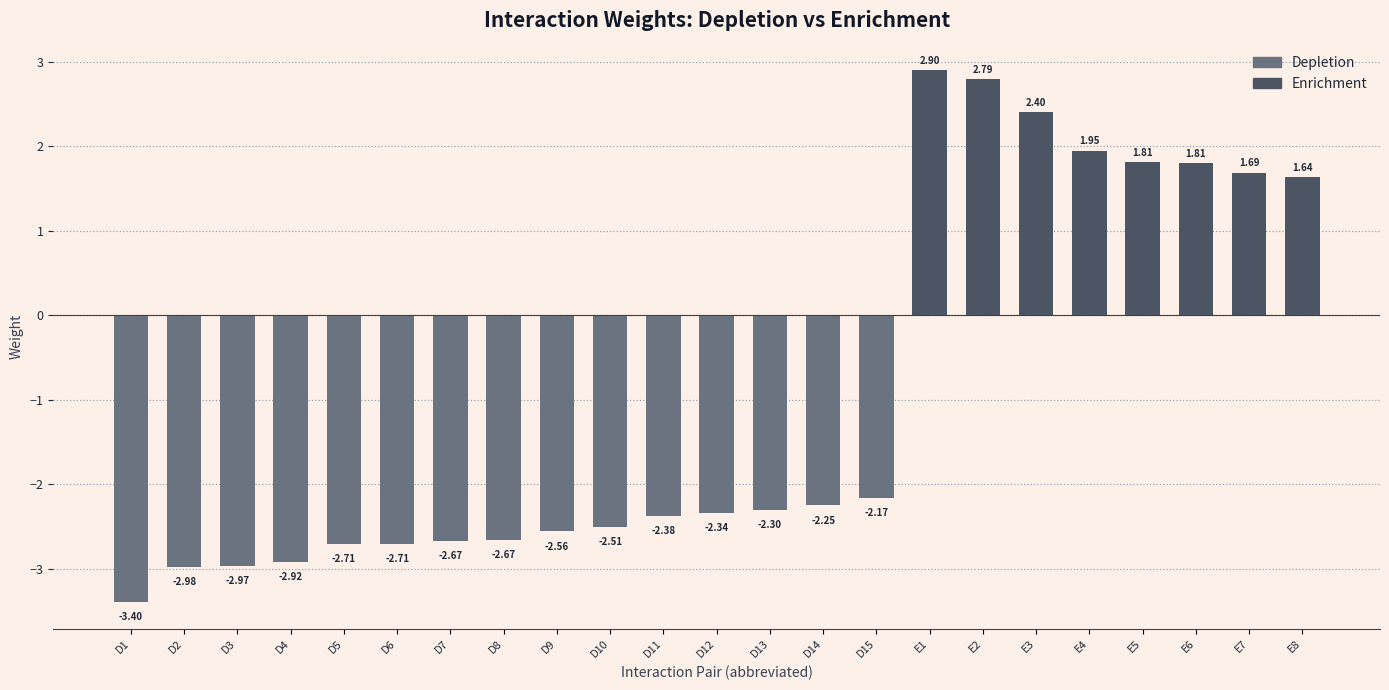

What is the difference between the second highest and second lowest values?

5.8